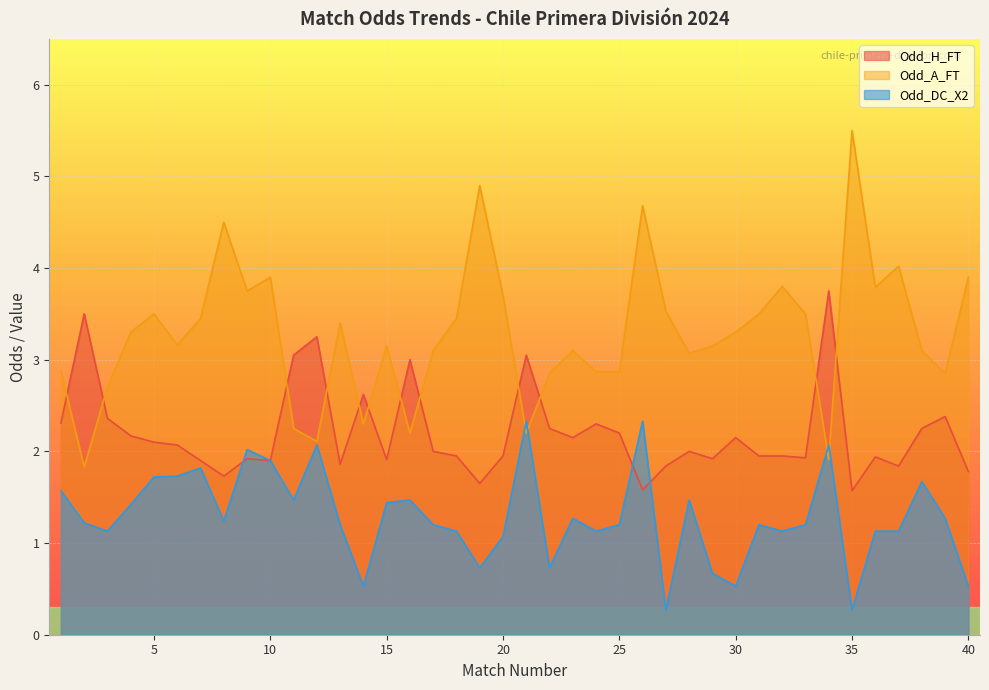

At which label does Odd_H_FT first exceed 2?

1